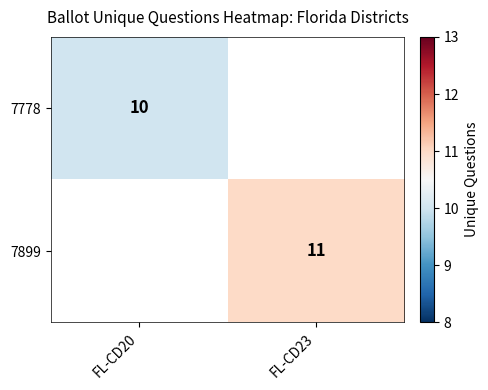

Is the value of 7899 at FL-CD23 greater than the value of 7778 at FL-CD20?

Yes